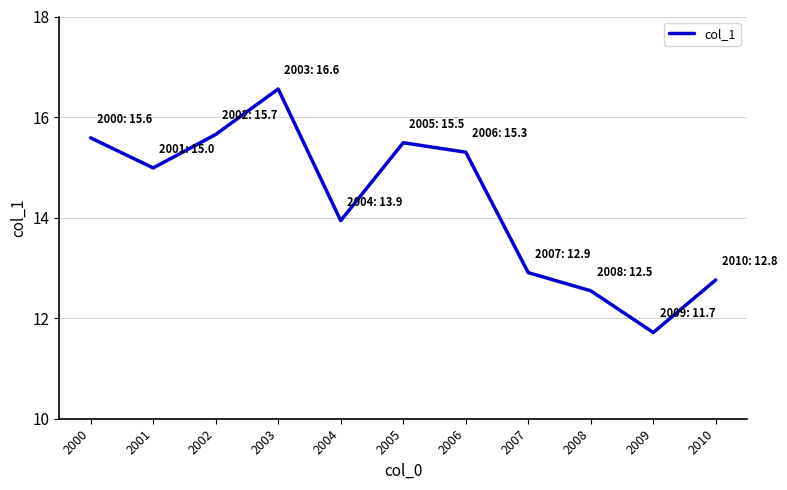

How many series are shown in this chart?

1